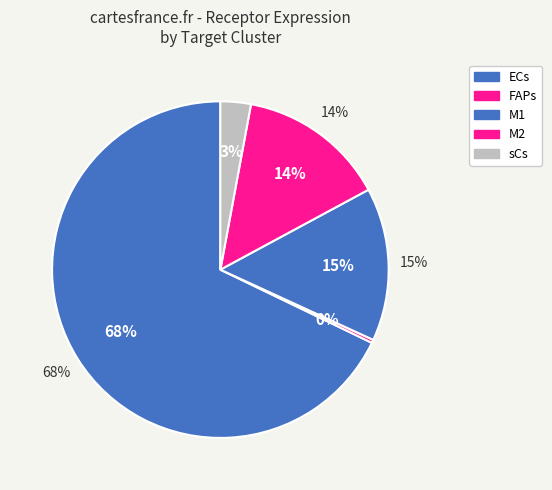

To the nearest percent, what is the average slice percentage?

20%